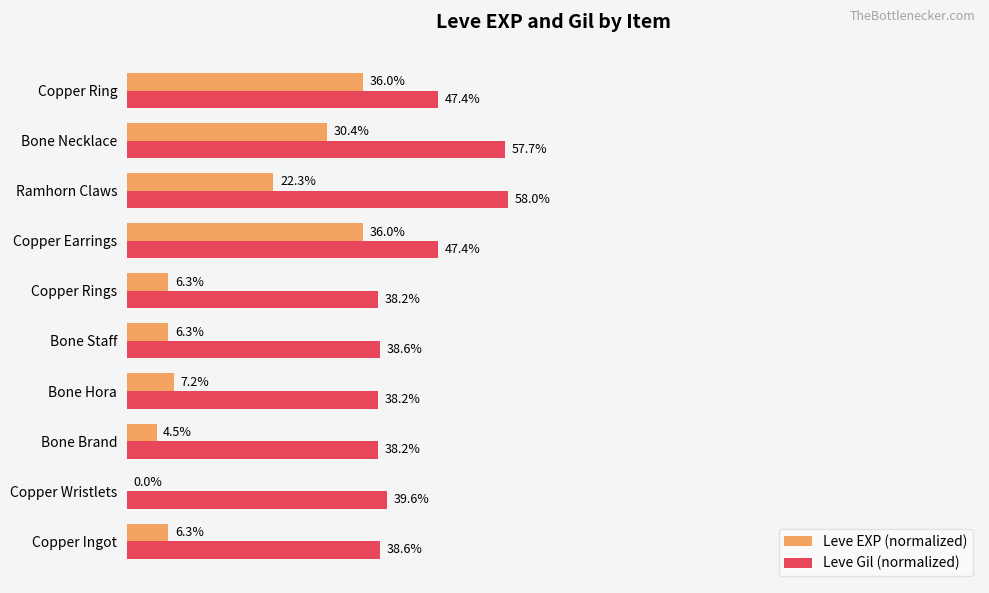

At which category is the sum across all series the highest?

Bone Necklace